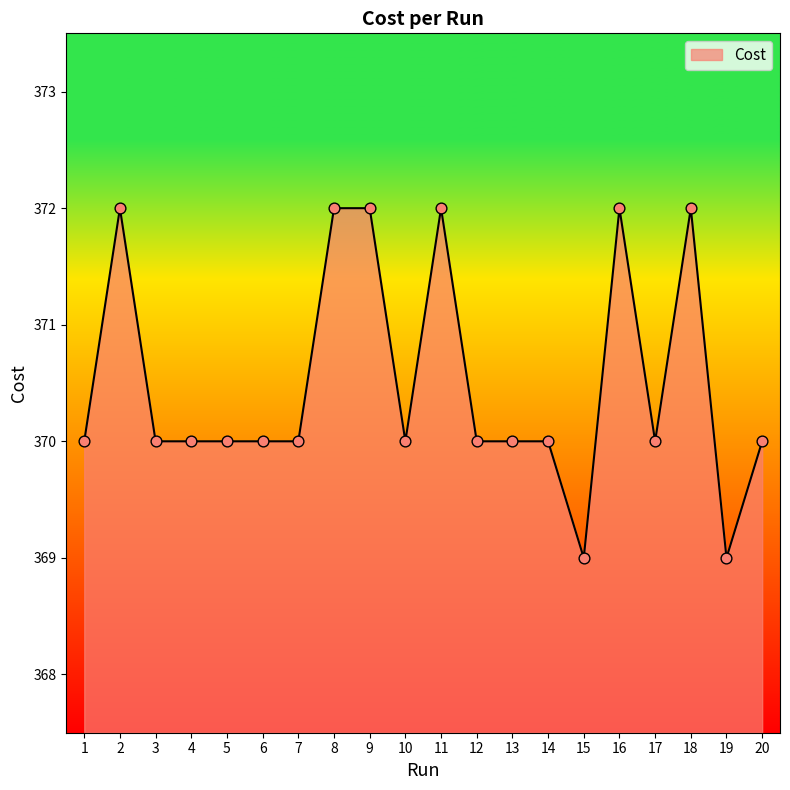

Approximately how many times larger is the value at 17 compared to 18?

1.0